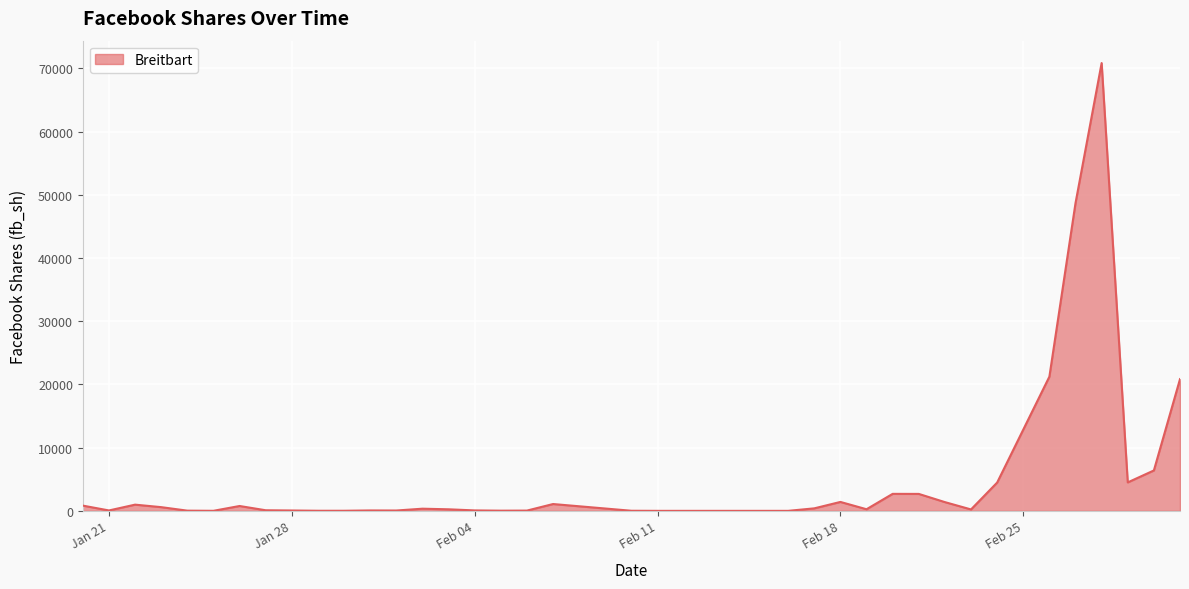

What is the difference between the maximum and minimum values?

70848